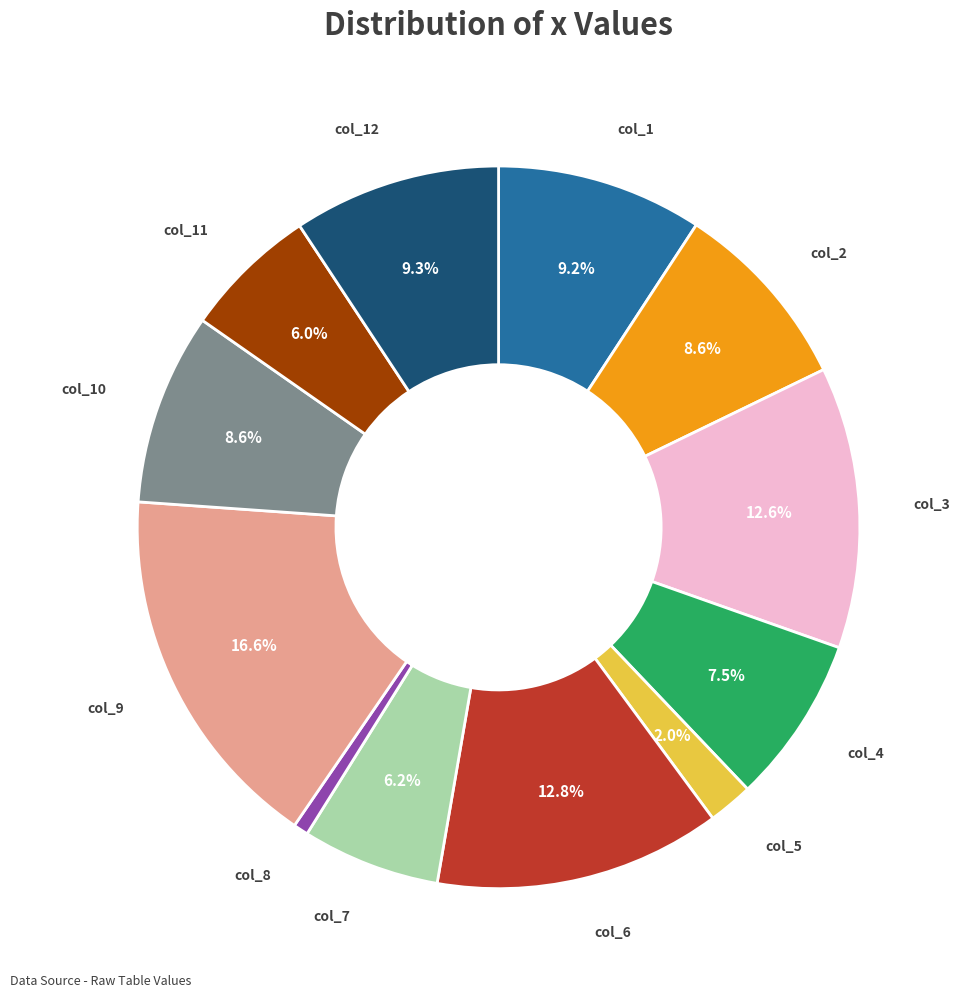

Count the number of slices in the pie.

12